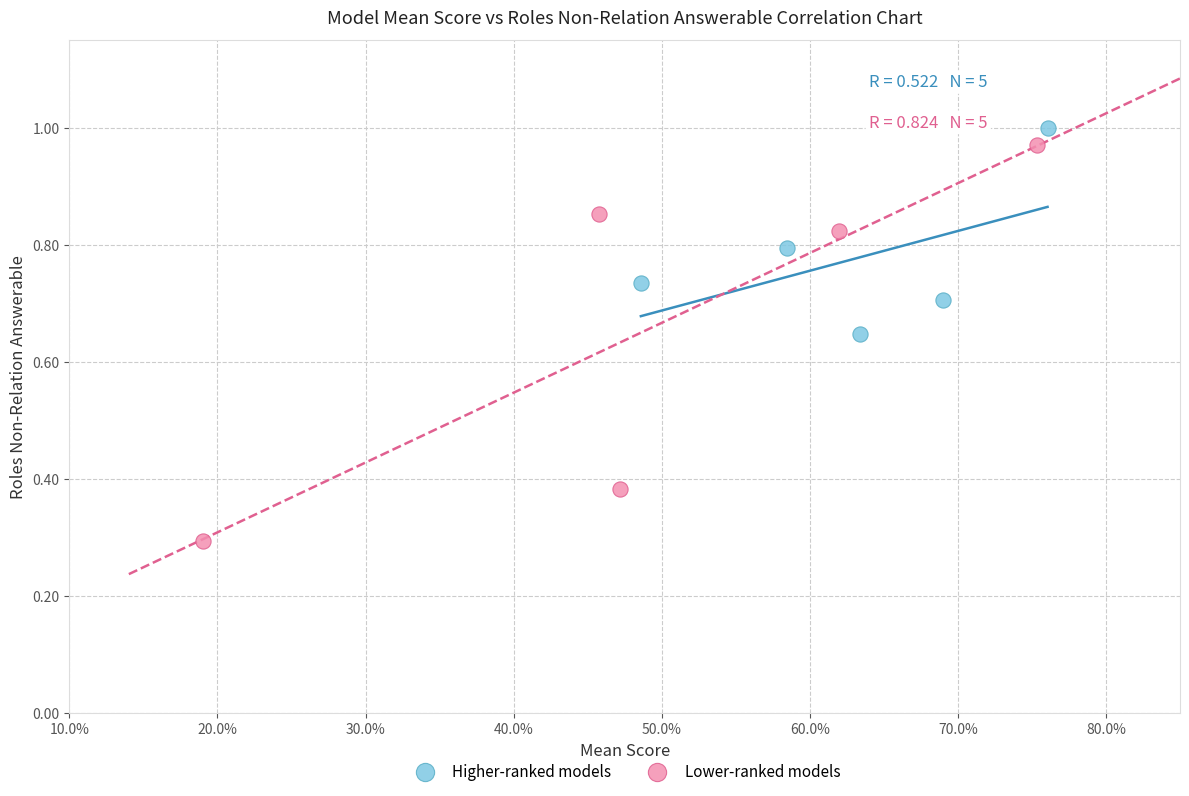

Which series has the widest spread of Y values?

Lower-ranked models